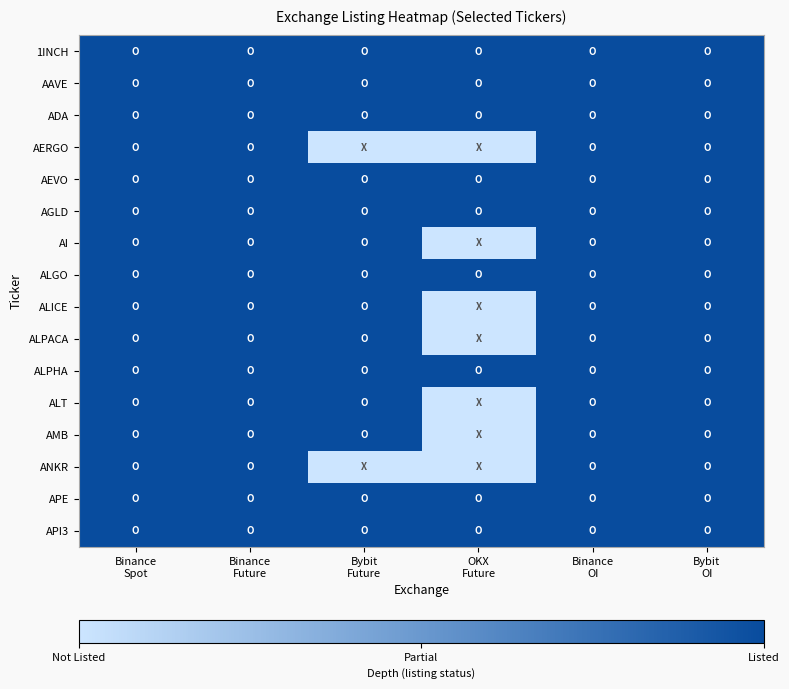

At which category is the sum across all series the highest?

Binance
Spot